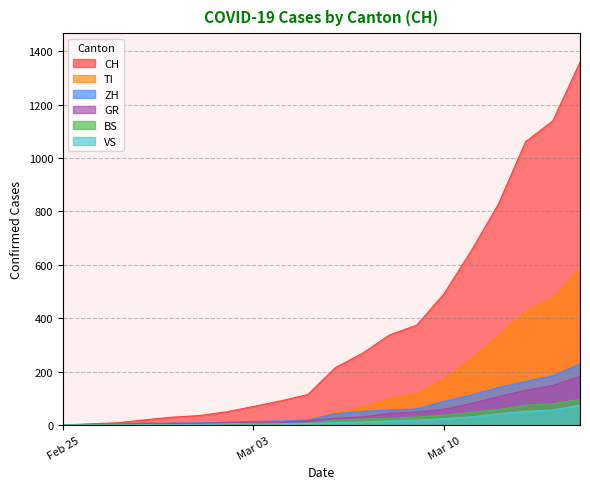

What are all the series names shown in the legend?

CH, TI, ZH, GR, BS, VS